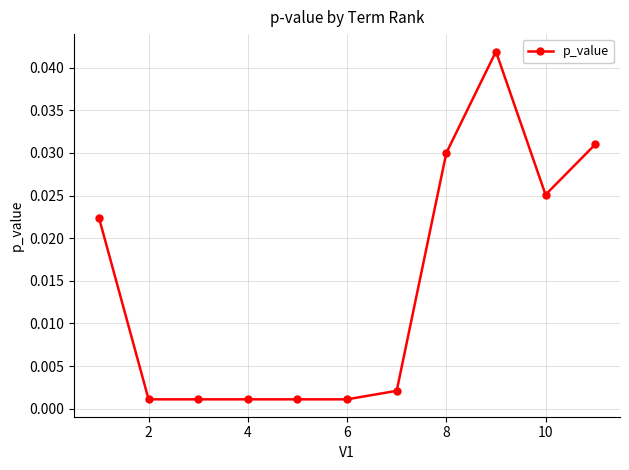

True or false: the data has more than 0 interior local peaks.

True